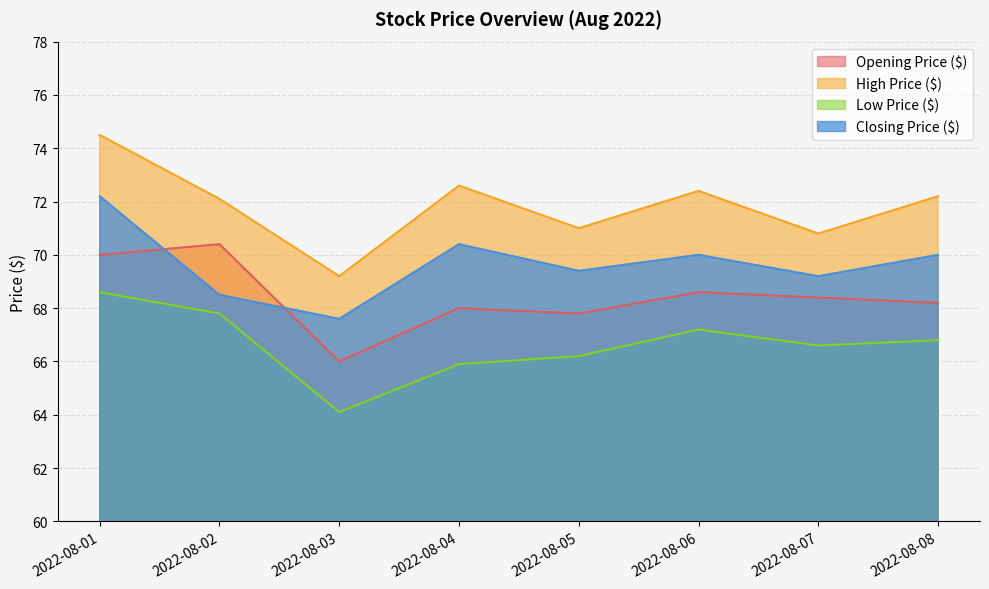

Which series has the widest spread of values?

High Price ($)